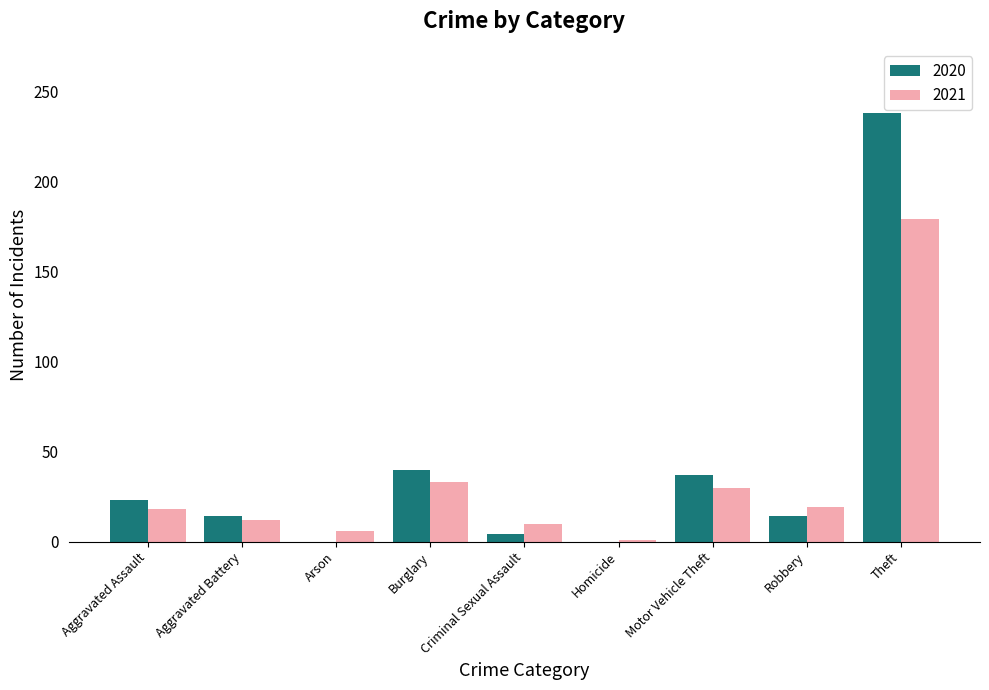

Count the number of data series in this chart.

2